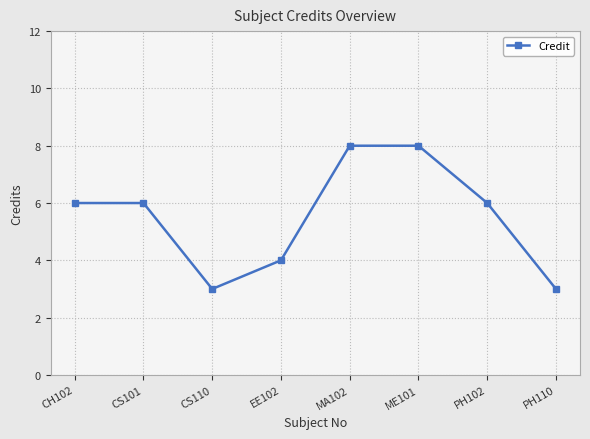

What is the average value?

6